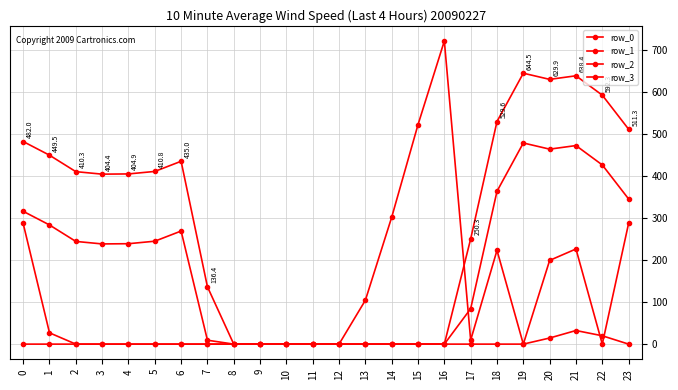

What is the maximum value shown in the chart?

721.2